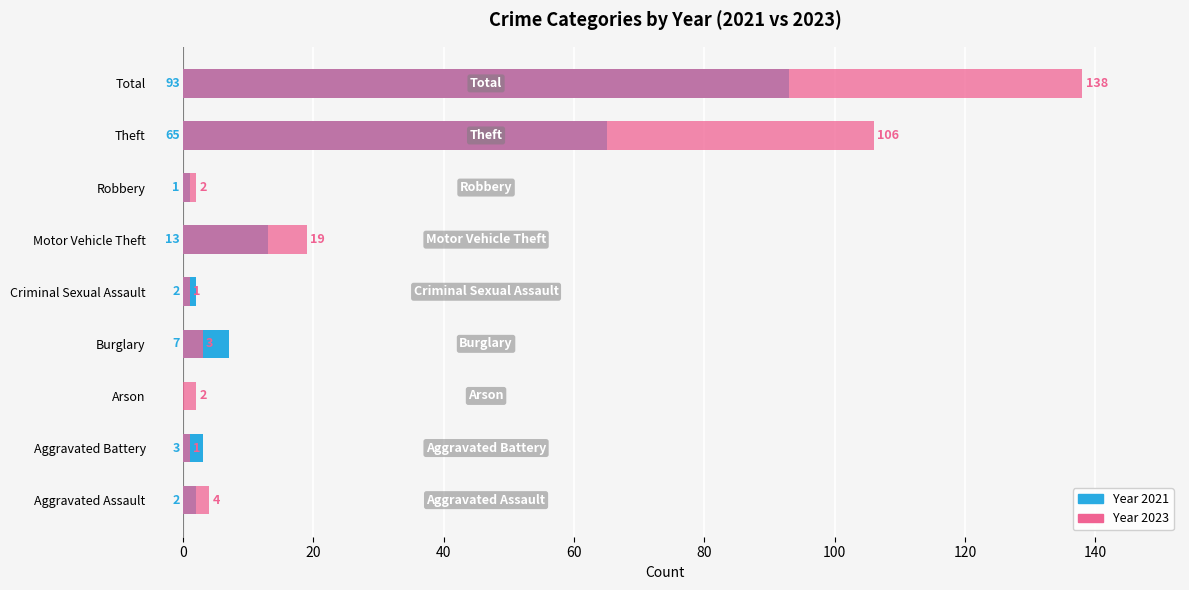

Which series has the largest total across all categories?

2023